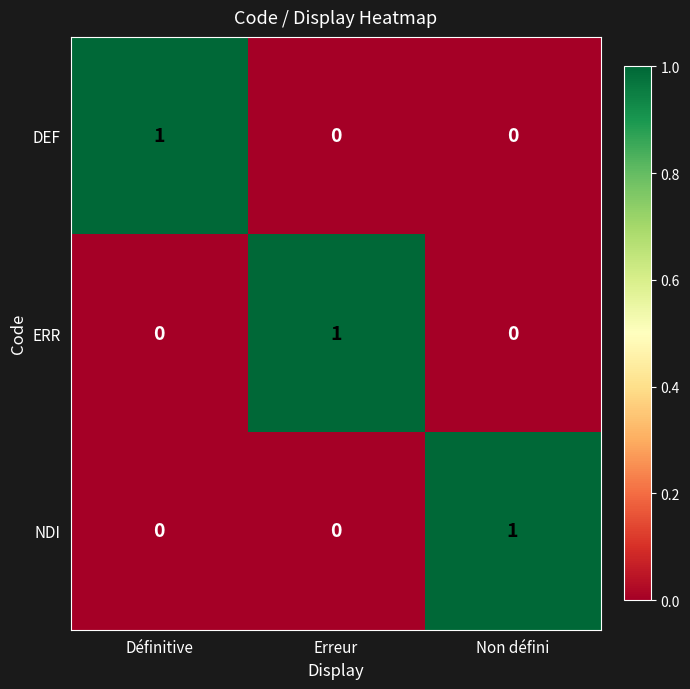

What is the total value across all series at Erreur?

1